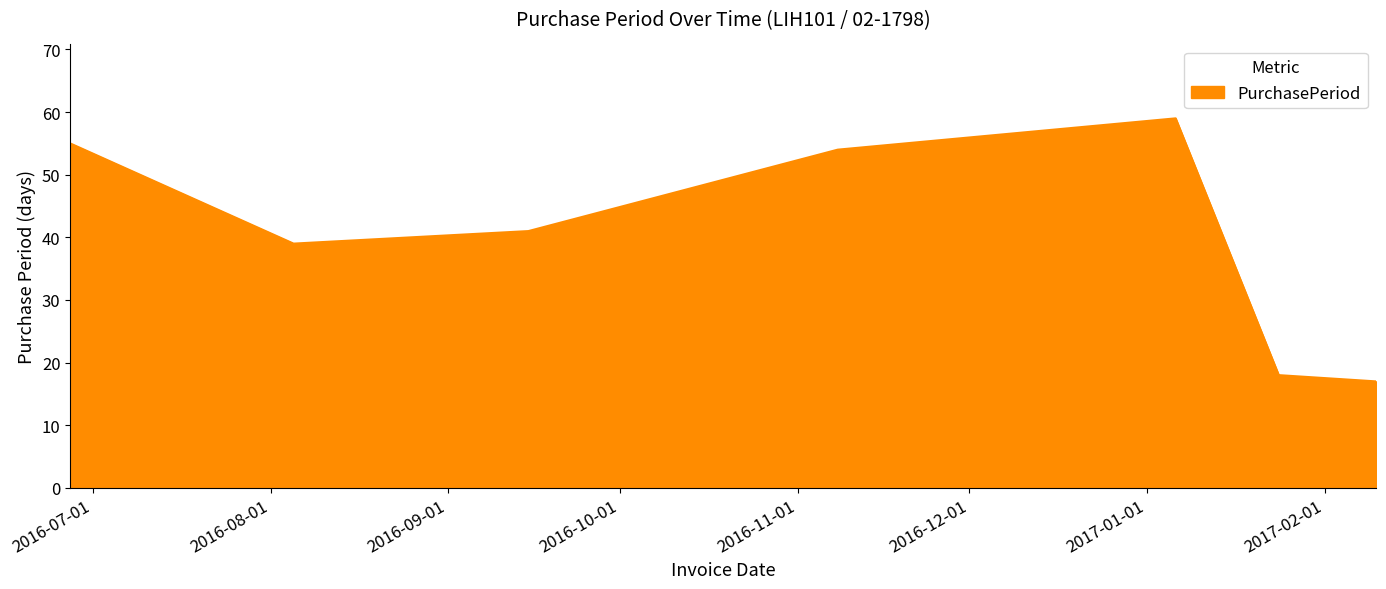

What is the smallest value displayed?

17